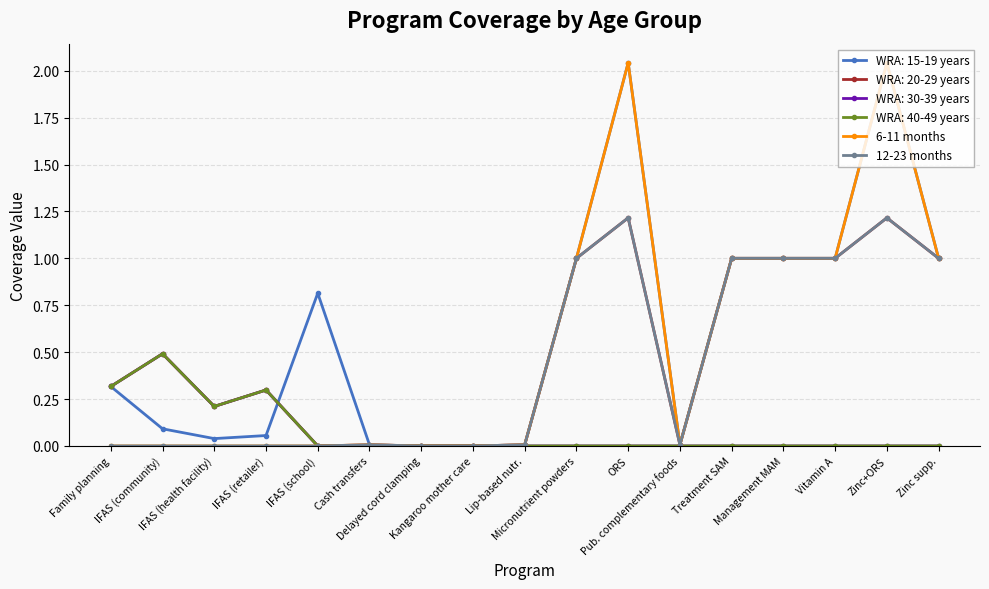

Where is the first local minimum for 6-11 months?

Pub. complementary foods